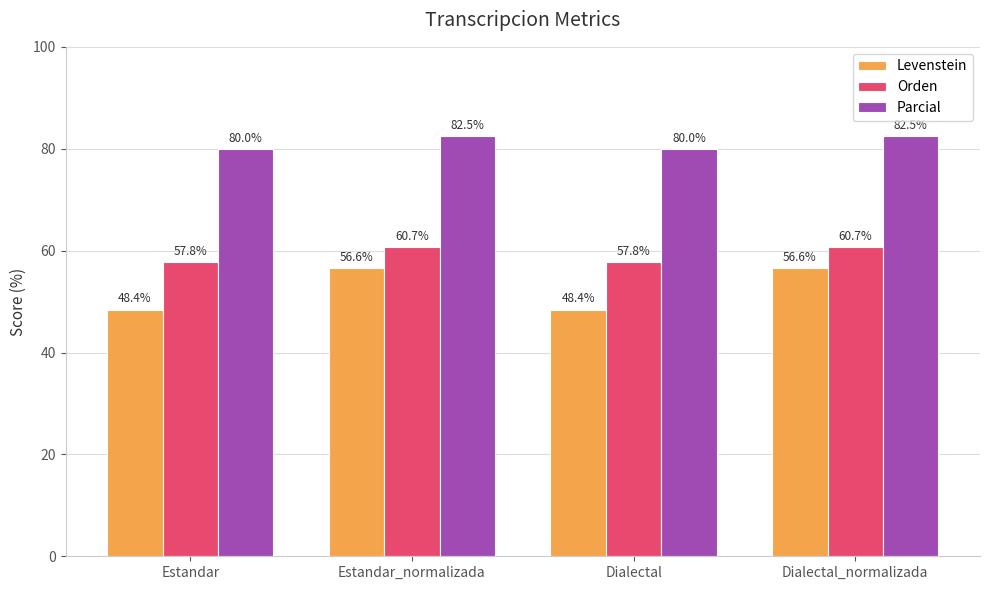

Between Dialectal and Dialectal_normalizada, which series saw the biggest shift?

Levenstein